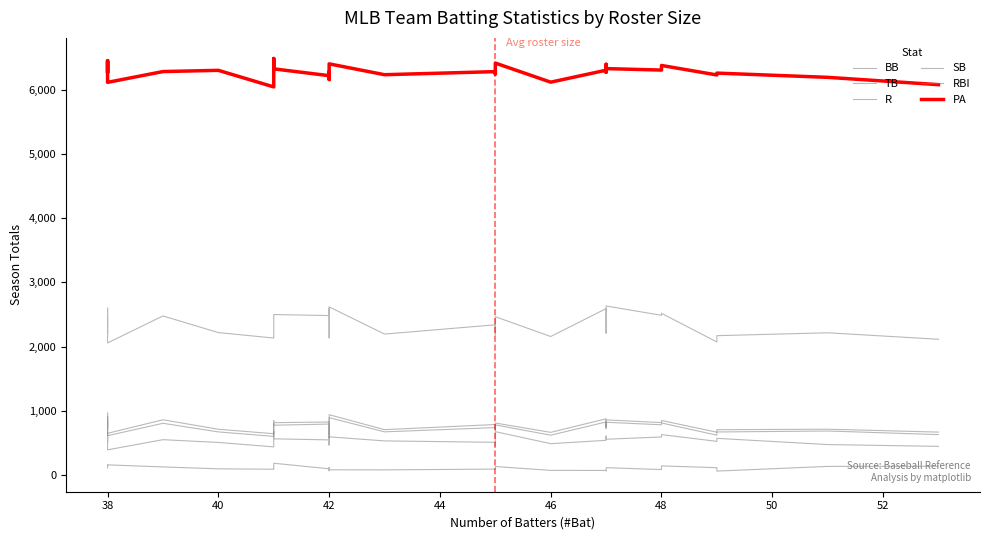

Reading left to right, transcribe all the data shown in this chart.

BB: 621	506	653	393	551	508	439	678	564	548	469	604	473	595	532	510	455	633	676	489	541	601	608	558	593	630	525	572	475	447
TB: 2458	2193	2598	2057	2477	2218	2133	2367	2499	2483	2594	2243	2136	2618	2195	2339	2353	2181	2465	2157	2591	2448	2209	2632	2487	2518	2072	2170	2215	2114
R: 874	734	965	650	861	713	644	845	816	826	826	749	620	940	707	787	722	804	810	665	876	831	750	859	817	850	667	706	714	669
SB: 155	112	153	159	127	97	91	102	184	98	67	79	120	82	81	93	122	131	133	73	72	65	95	115	86	143	115	62	135	137
RBI: 818	691	907	613	806	672	602	800	776	794	791	715	579	894	673	739	691	755	781	621	827	788	723	822	783	811	621	671	686	630
PA: 6441	6263	6444	6113	6281	6300	6042	6484	6323	6217	6277	6245	6157	6401	6232	6280	6243	6283	6413	6116	6302	6394	6269	6327	6304	6376	6228	6257	6191	6077